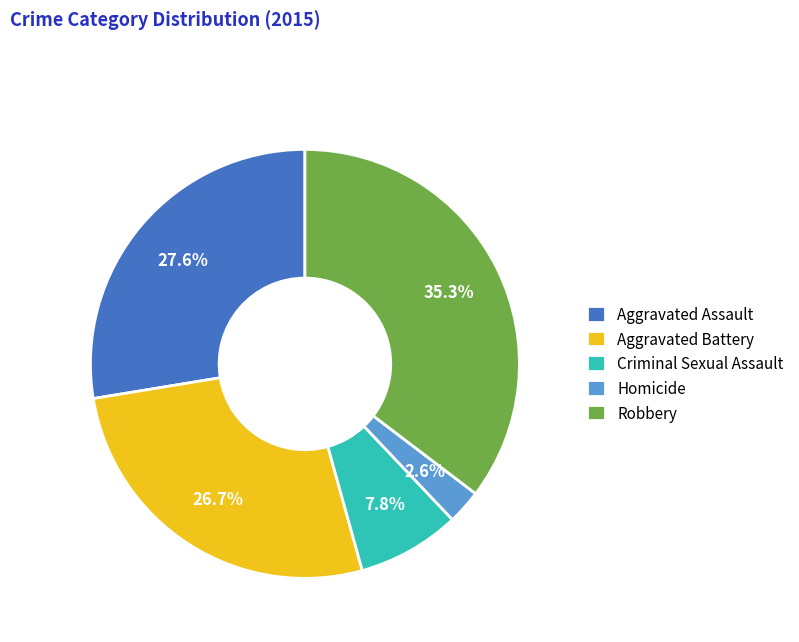

What is the smallest slice in the pie chart?

Homicide